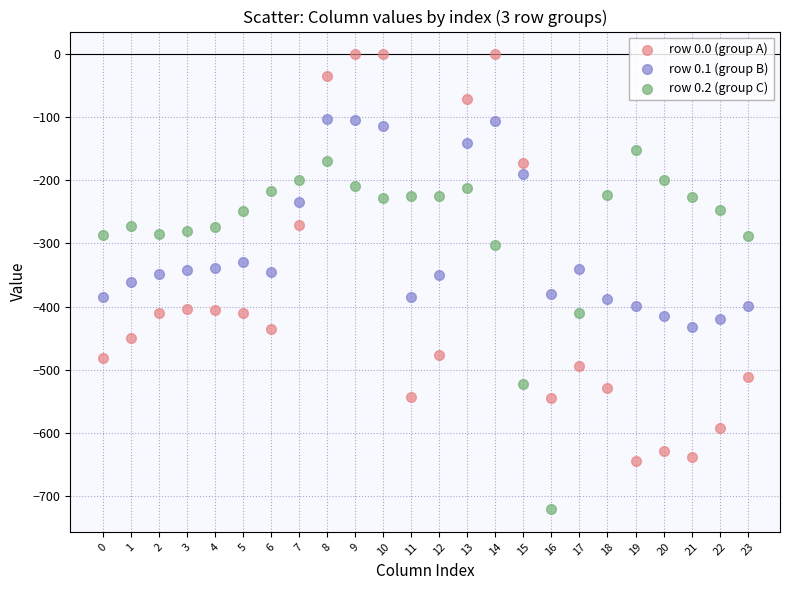

Across all data points, what is the range of Y values (max minus min)?

721.2